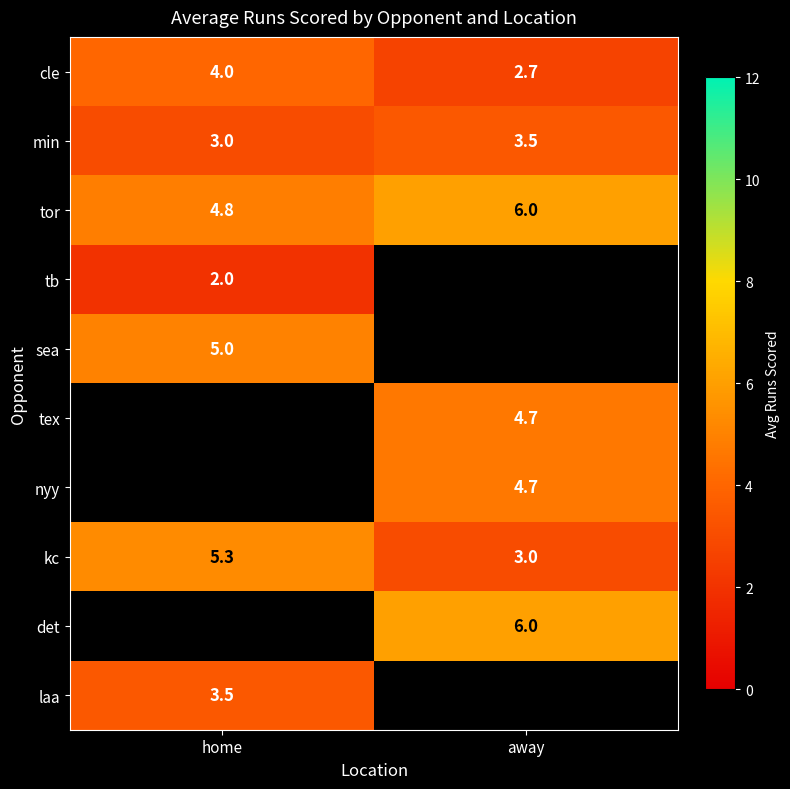

Count the number of data series in this chart.

10